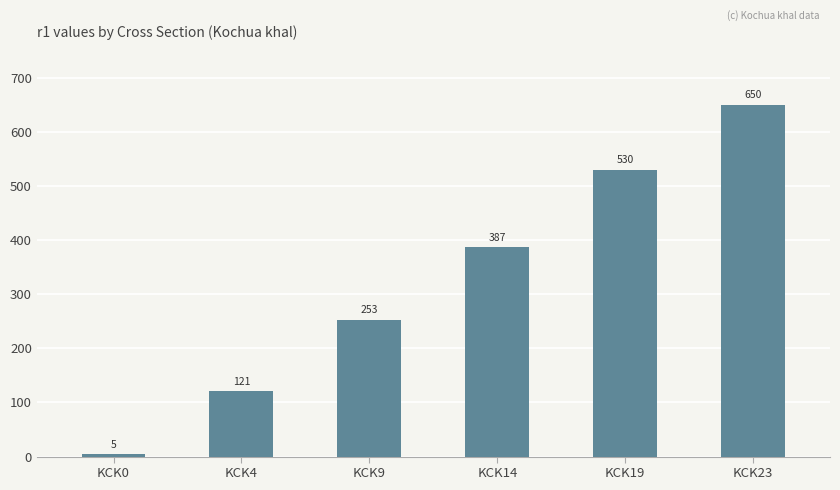

Rank the categories by value from highest to lowest.

KCK23, KCK19, KCK14, KCK9, KCK4, KCK0